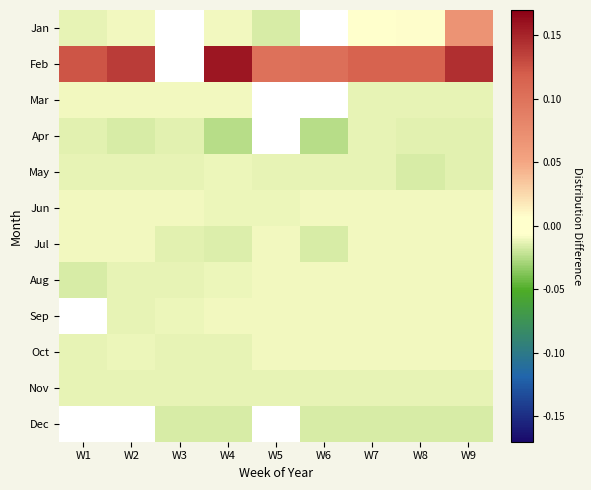

Rank the series at W6 from highest to lowest value.

Jan, Feb, Mar, Jun, Aug, Sep, Oct, May, Nov, Jul, Dec, Apr